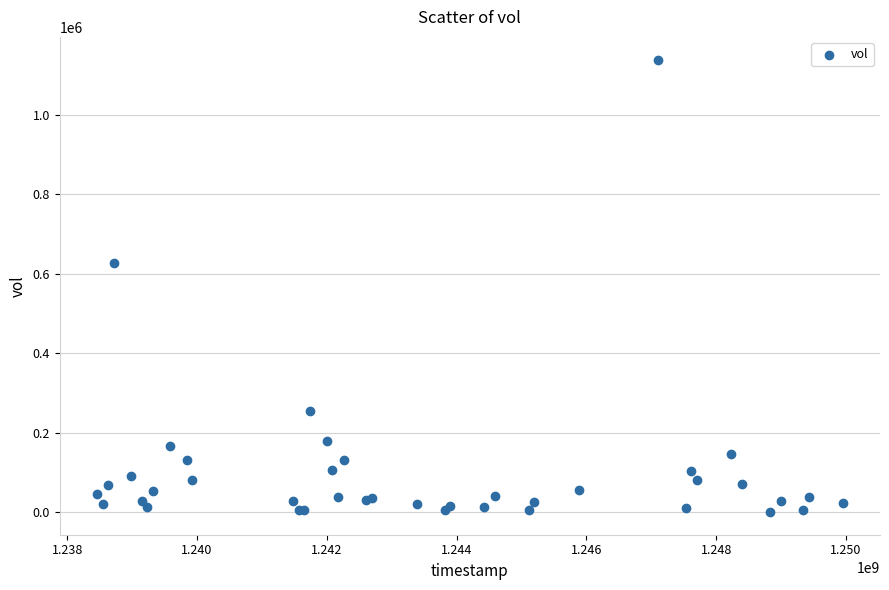

What Y value in the scatter plot is closest to 569600?

627400